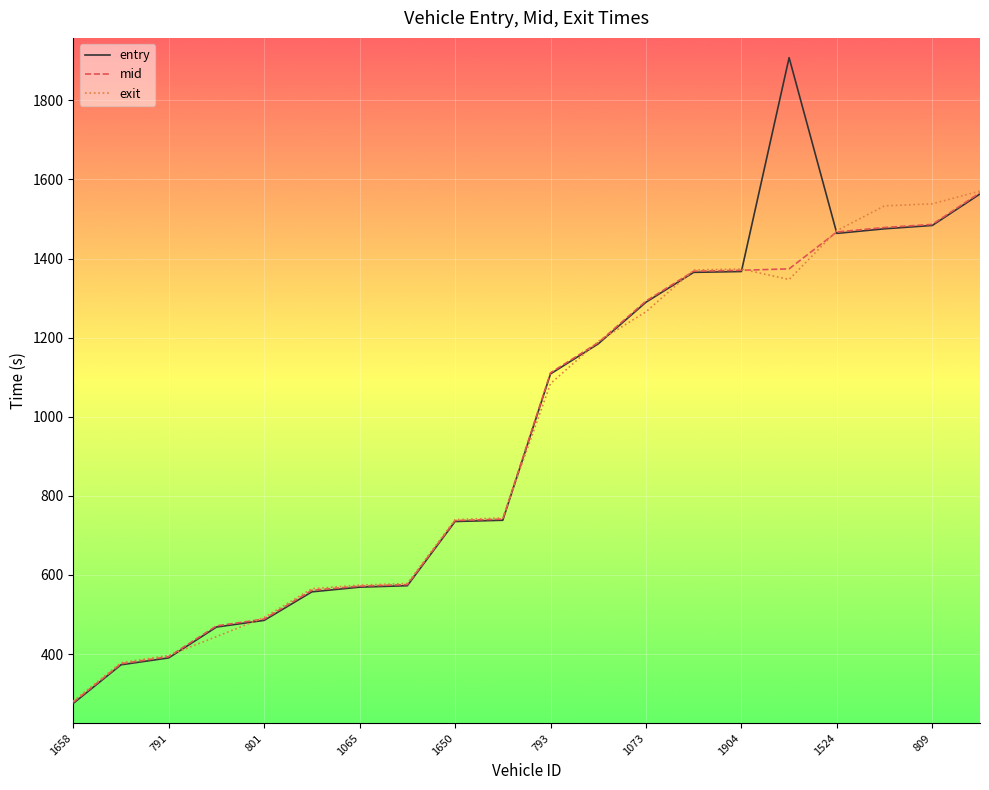

What is the lowest value of the exit series?

280.9